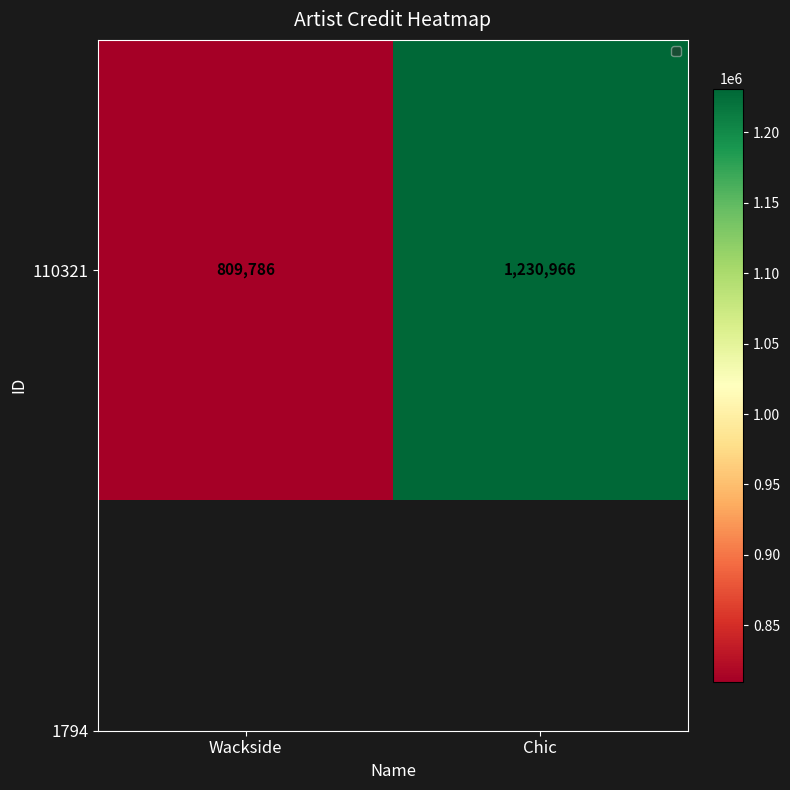

Reading left to right, extract all data points from this chart.

809786	1230966